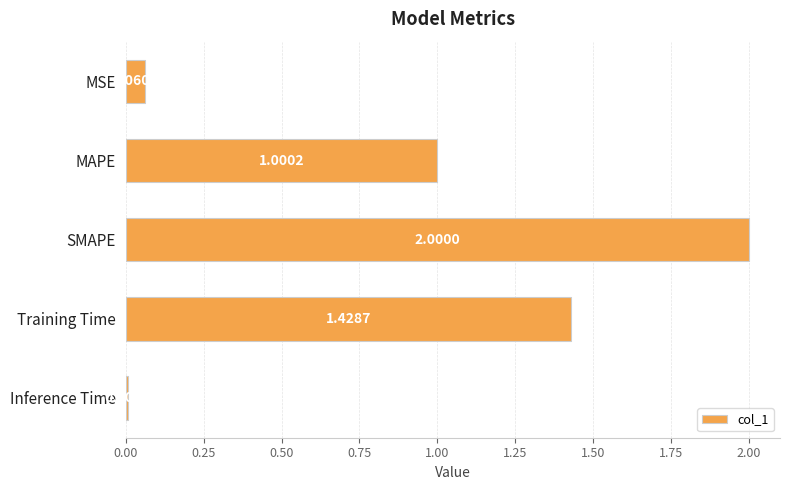

List the labels in order of value, smallest first.

Inference Time, MSE, MAPE, Training Time, SMAPE